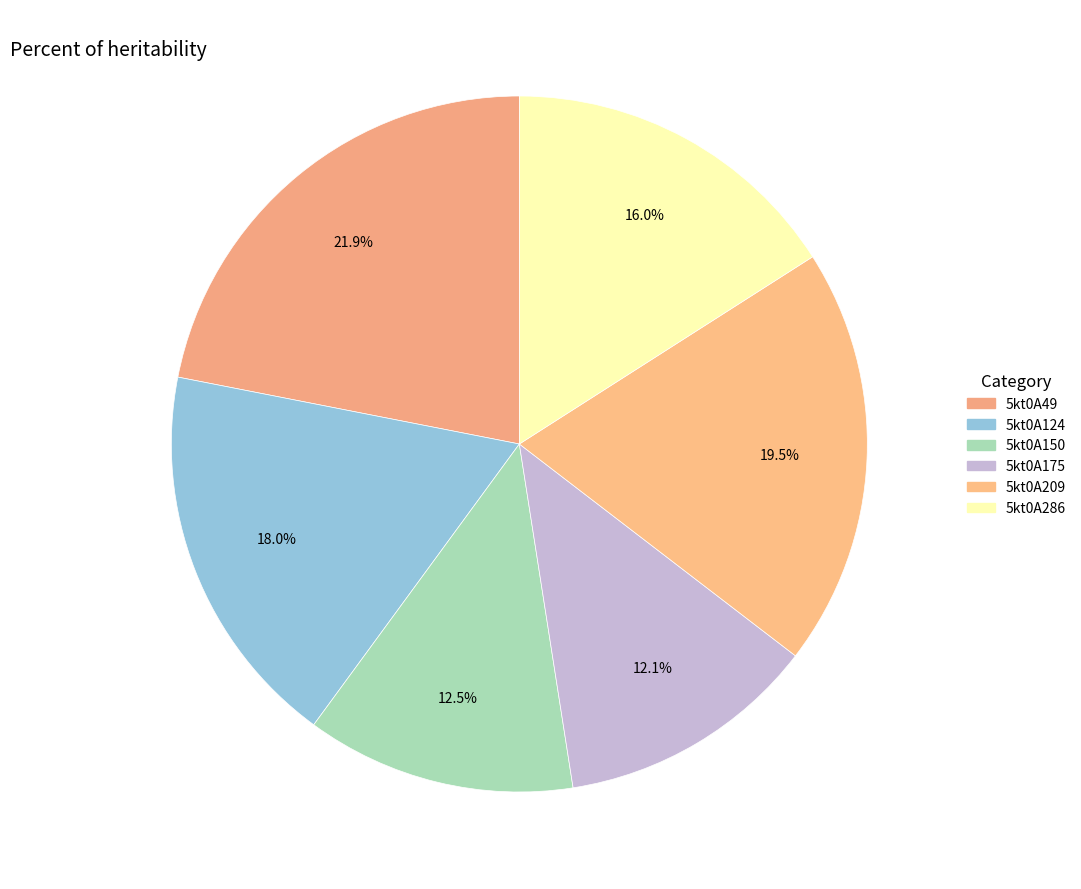

How much of the chart is everything except 5kt0A286?

84.0%